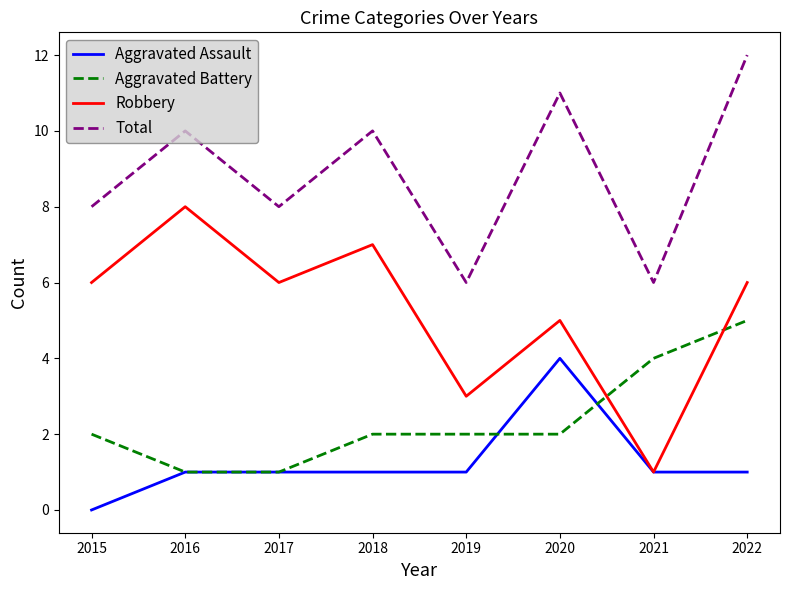

True or false: Aggravated Assault and Total cross at least once.

False